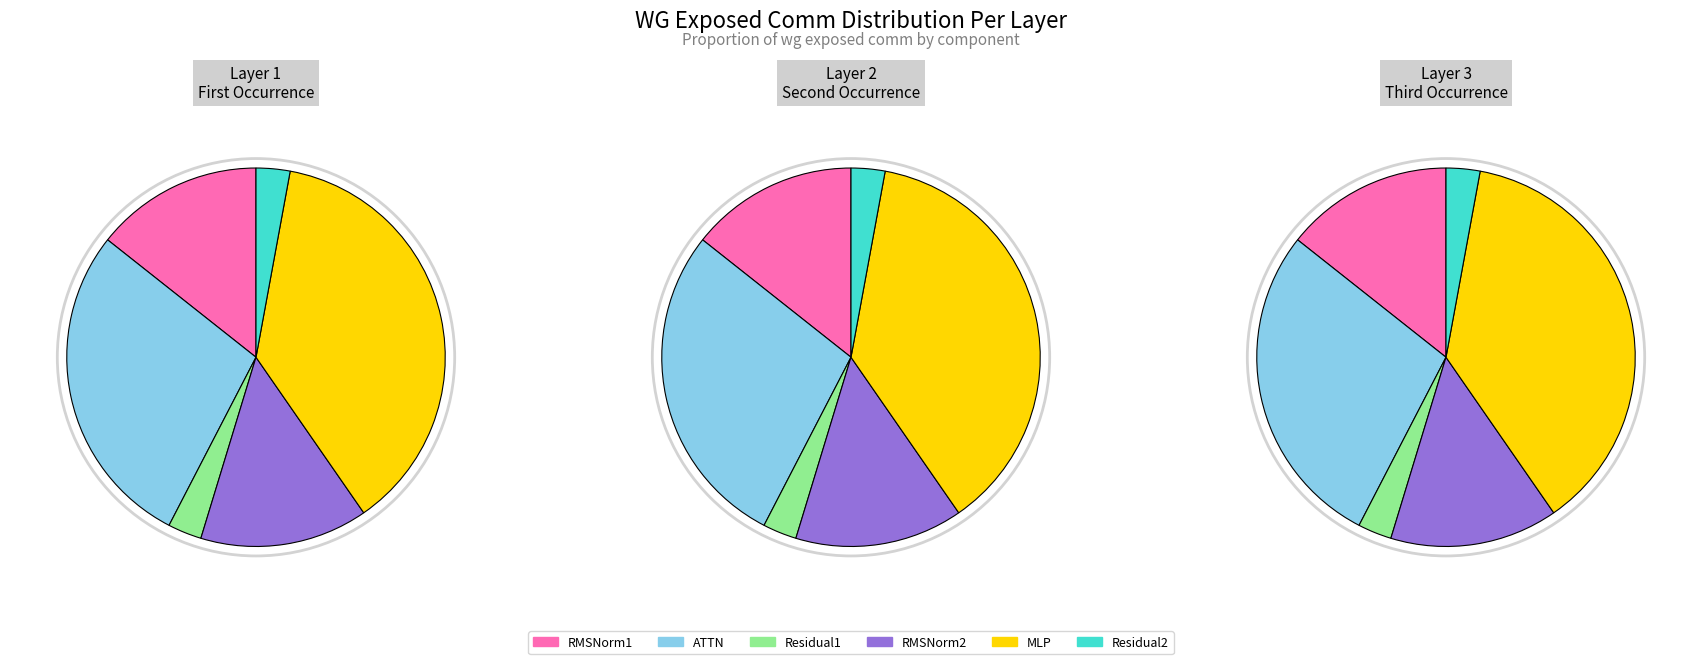

How many segments does this pie chart have?

6